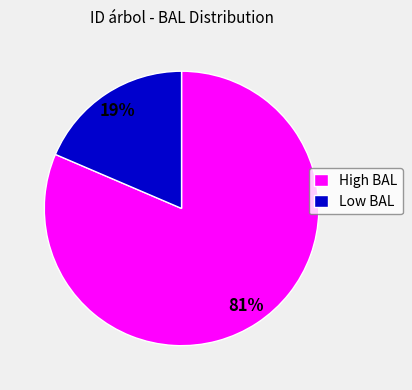

Is it true that High BAL is 95% of the pie?

False